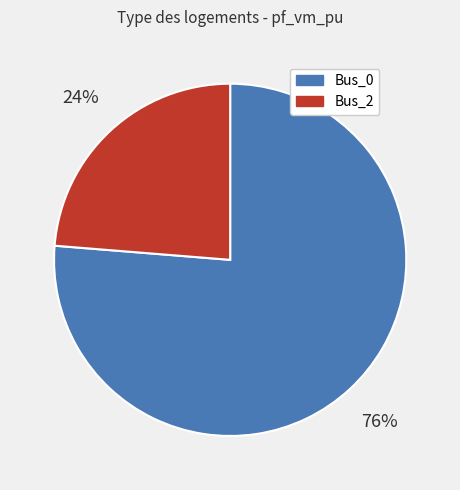

Does Bus_2 represent more than half of the total?

No